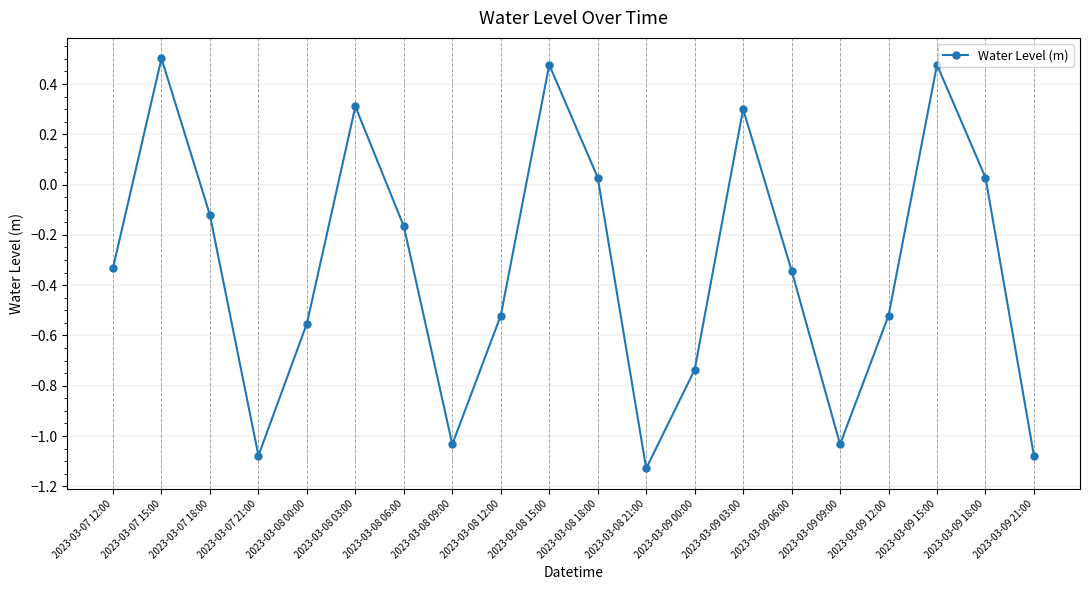

What is the label of the 15th point from the right?

2023-03-08 03:00